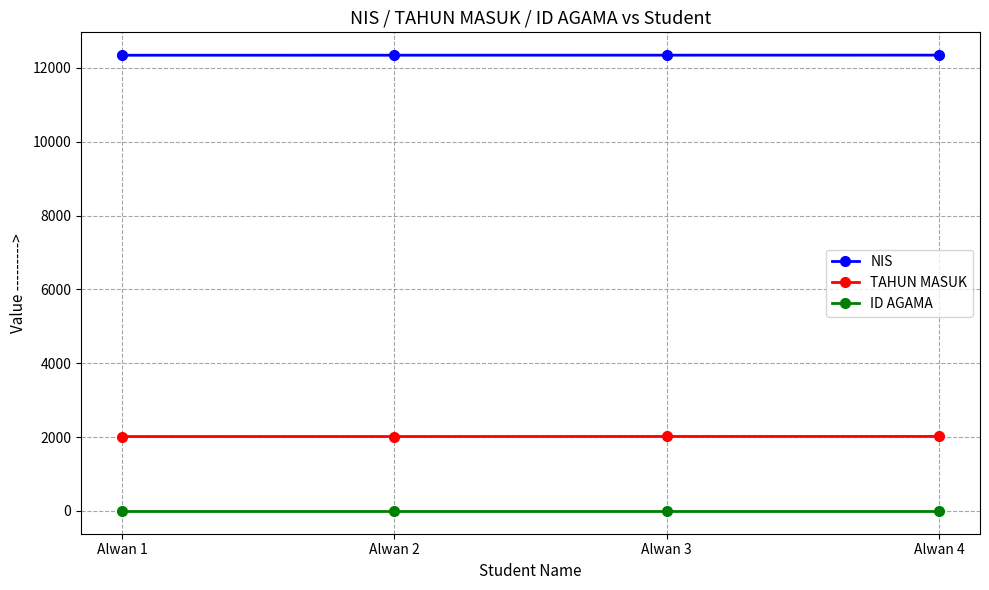

What is the average value of the TAHUN MASUK series?

2018